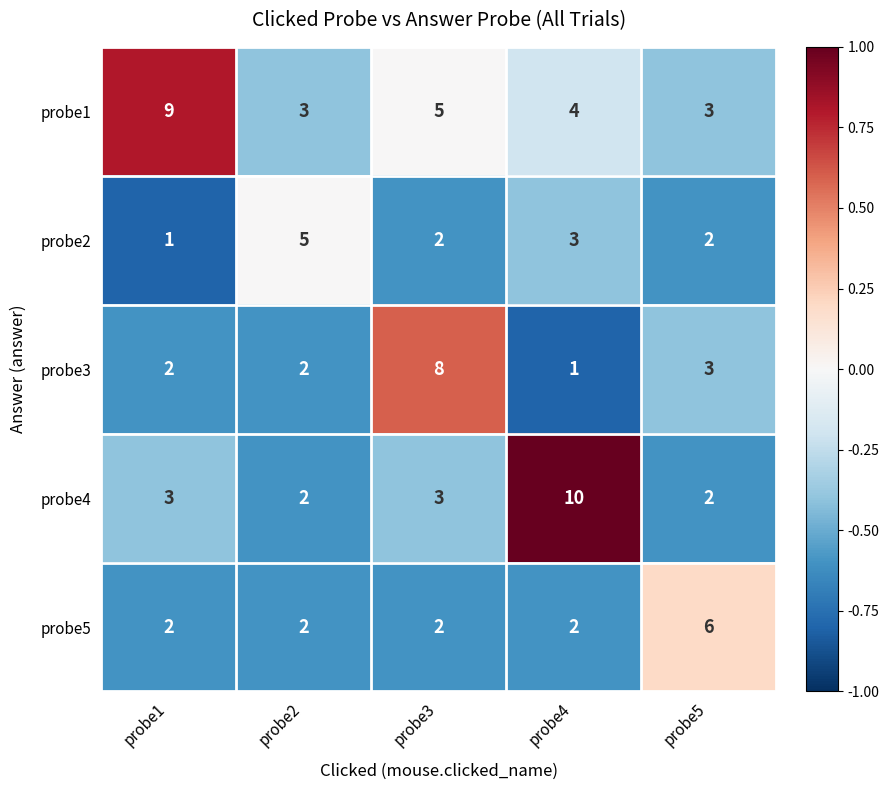

What is the total value across all series at probe4?

20